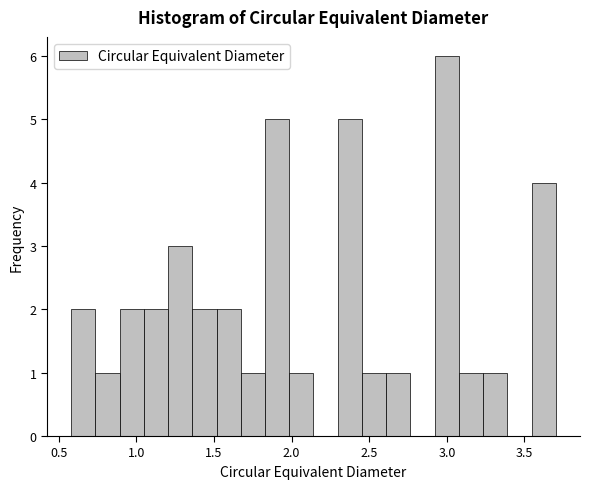

Read against the x-axis, roughly where is the centre of the tallest bar?

3.00